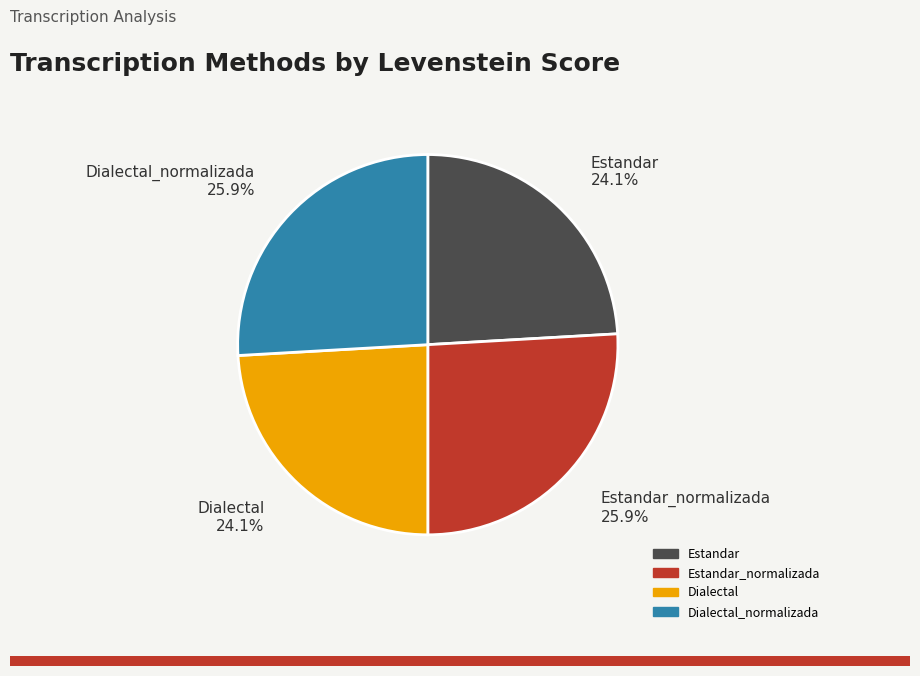

How many slices are in this pie chart?

4